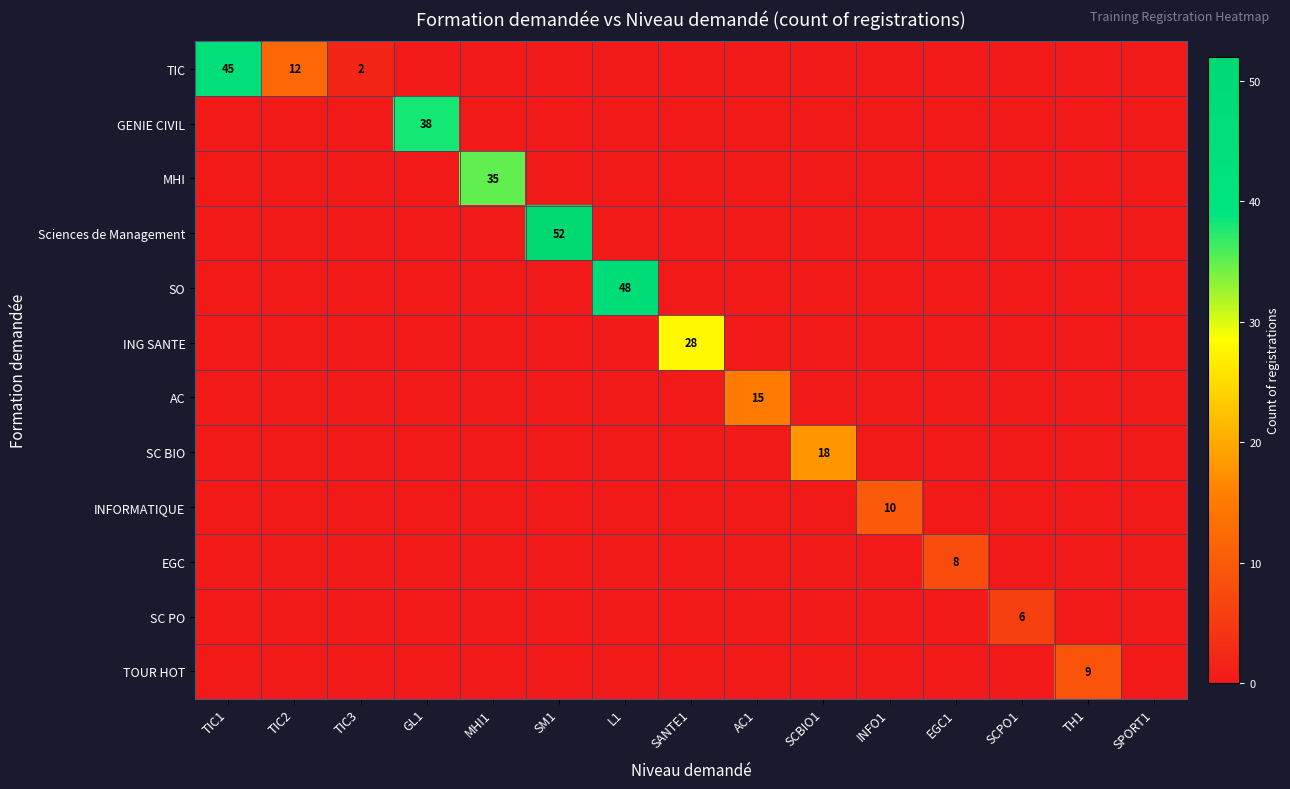

Count the number of categories in the chart.

15